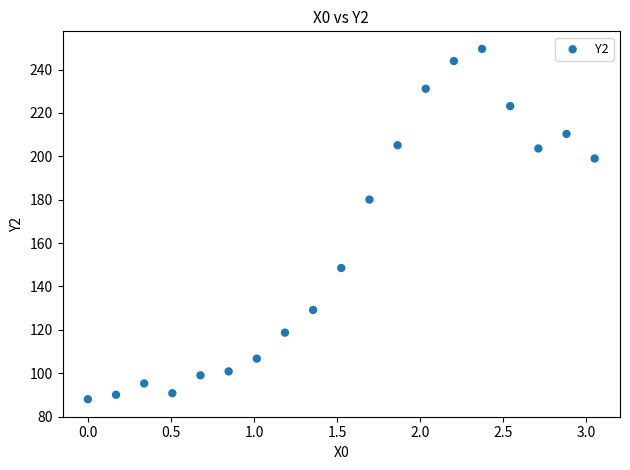

What is the range of X values (max minus min)?

3.1